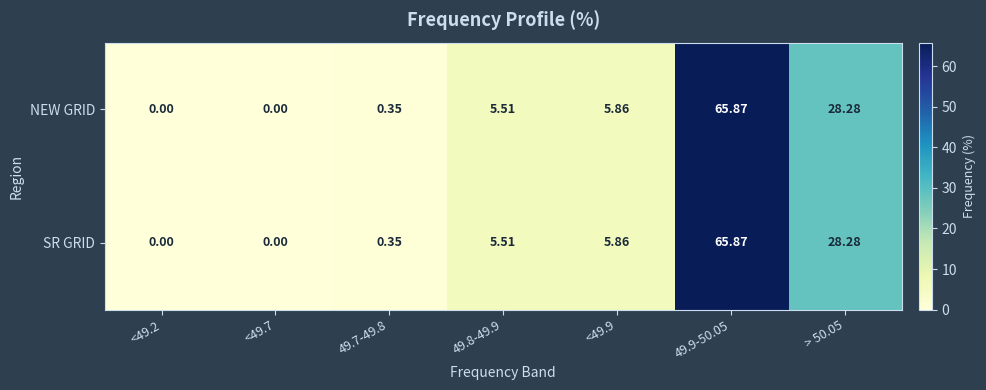

Is the value of SR GRID at <49.2 greater than the value of NEW GRID at <49.9?

No